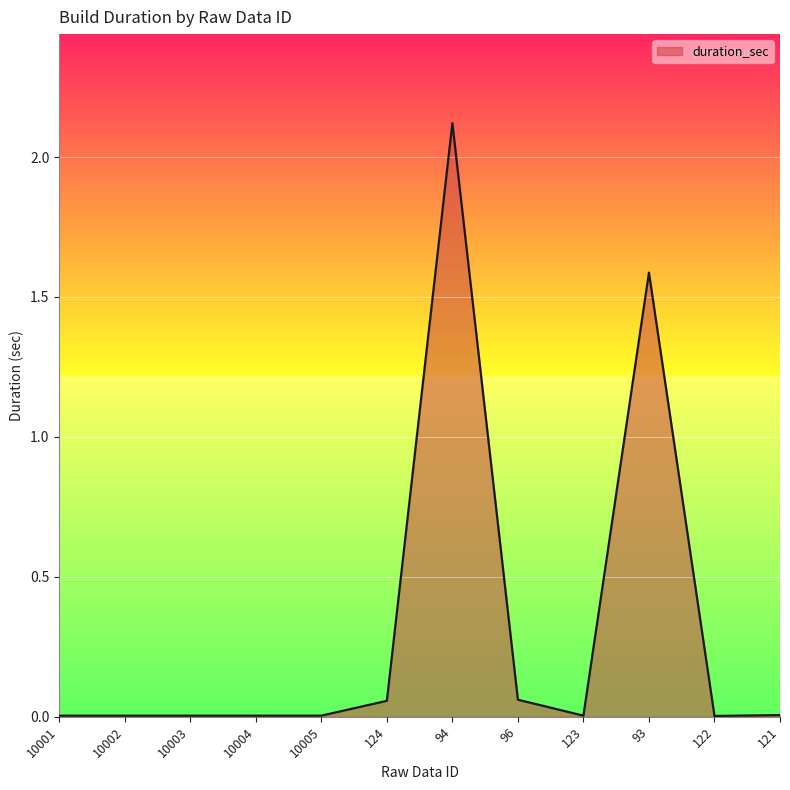

What is the greatest value displayed?

2.1